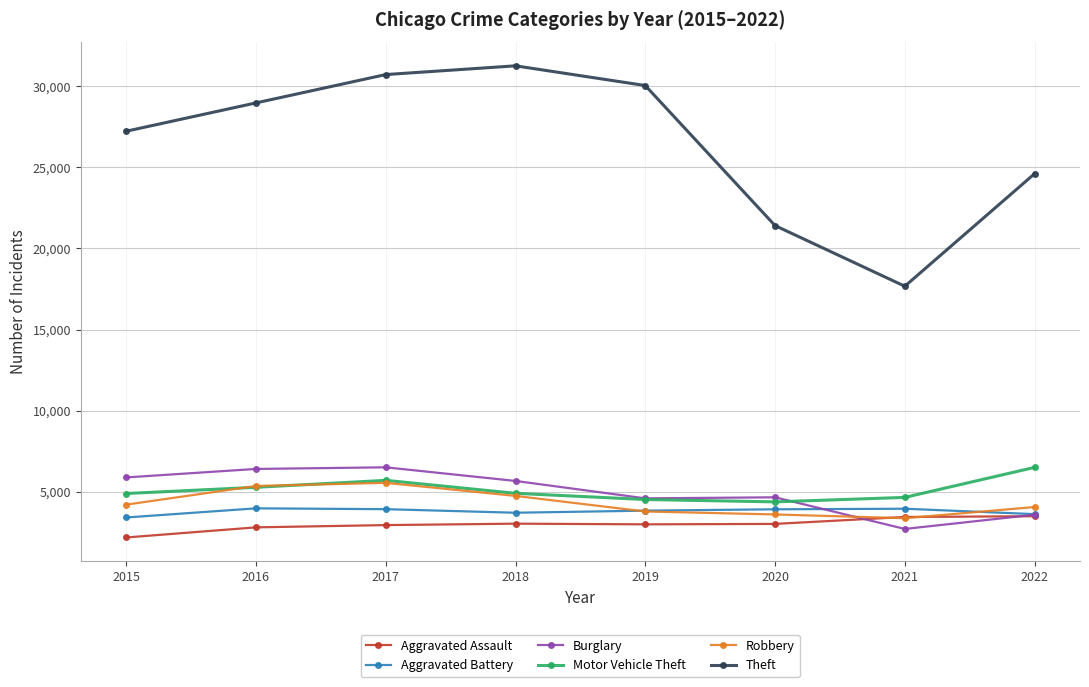

Which series has the widest spread of values?

Theft